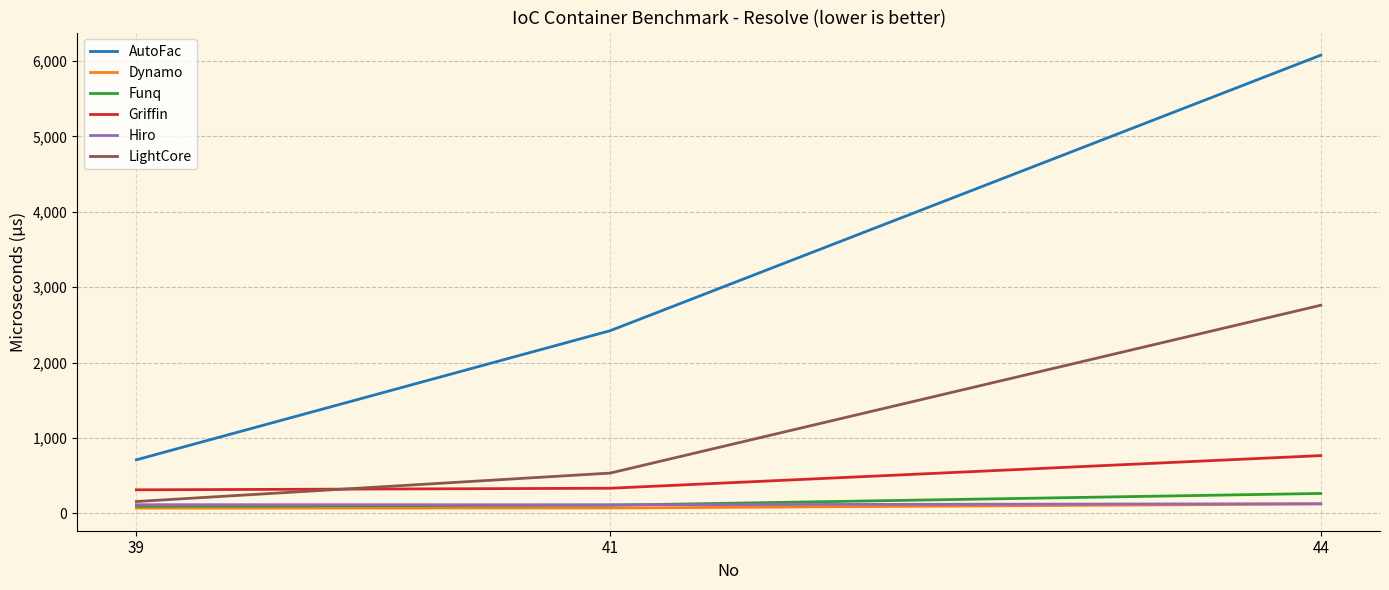

What is the sum of the AutoFac values at 39 and 44?

6788